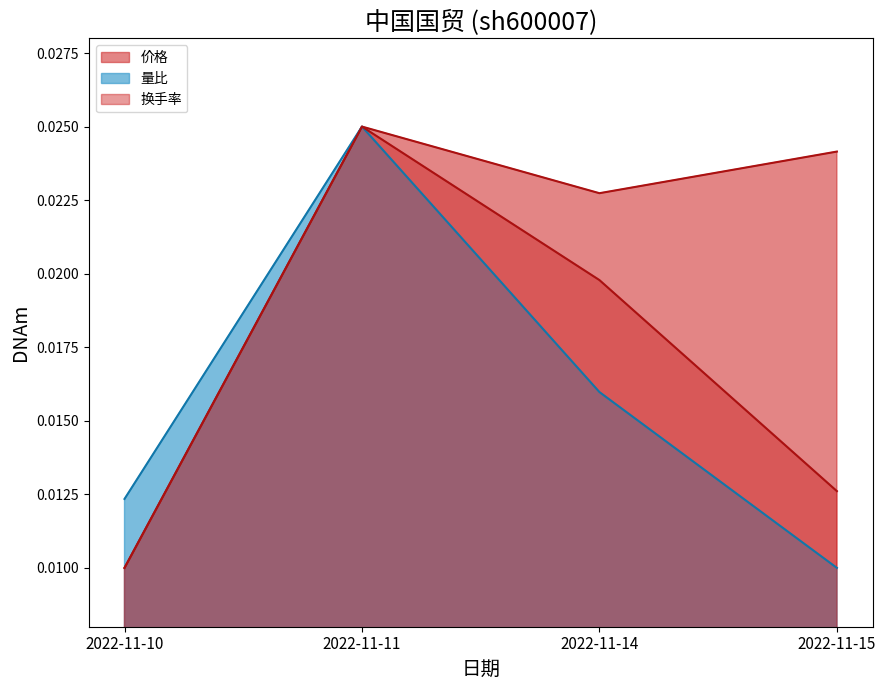

How many series are shown in this chart?

3